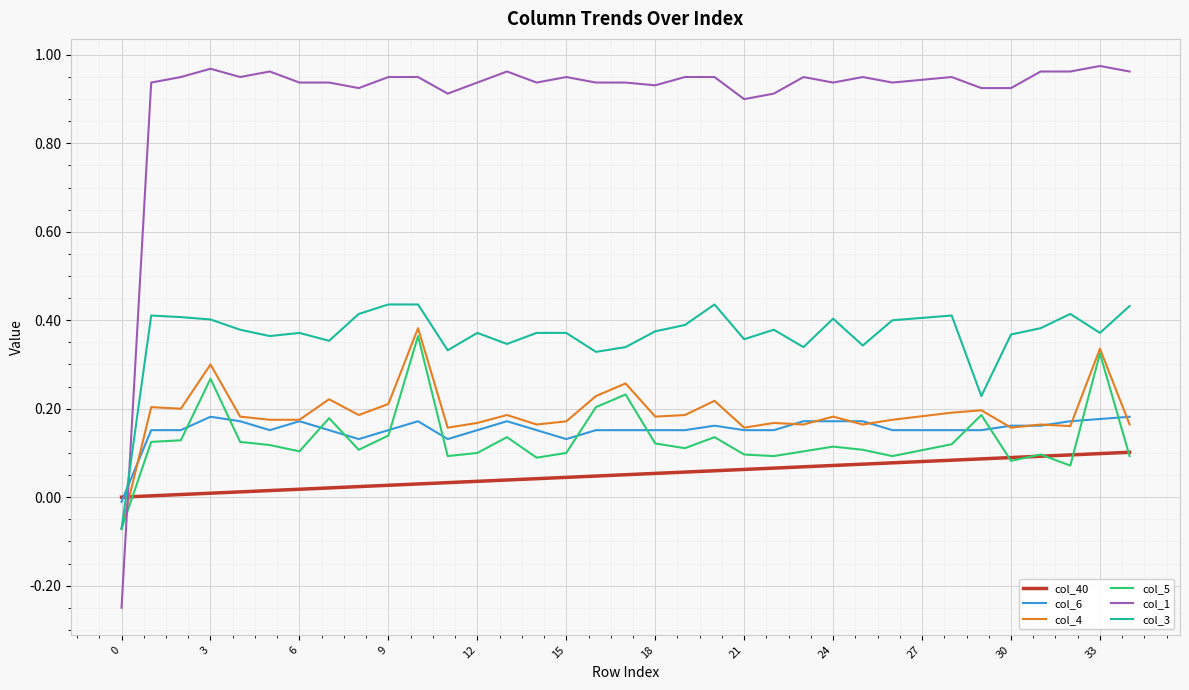

What are all the series names shown in the legend?

col_40, col_6, col_4, col_5, col_1, col_3